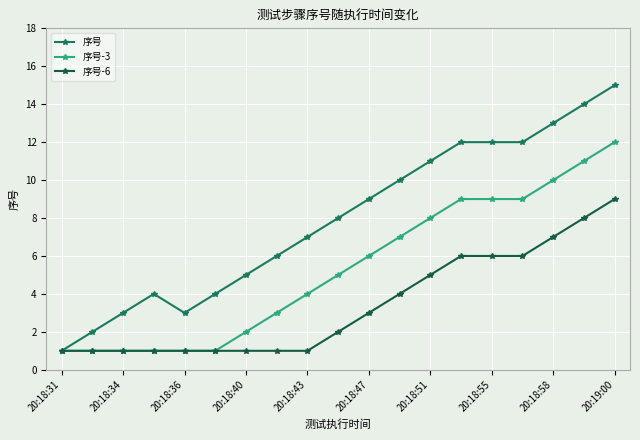

What are all the series names shown in the legend?

序号, 序号-3, 序号-6